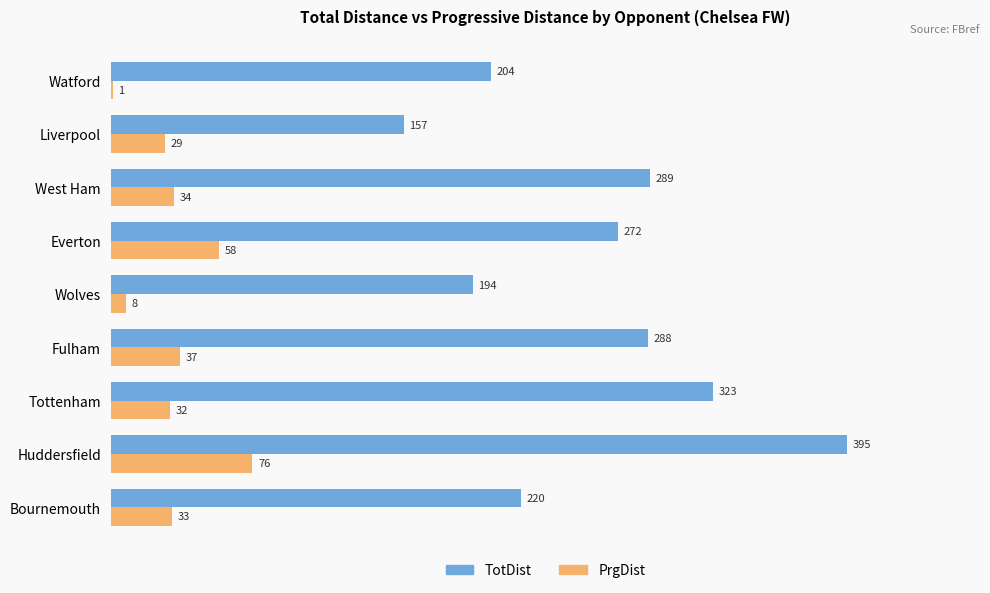

What are all the series names shown in the legend?

TotDist, PrgDist